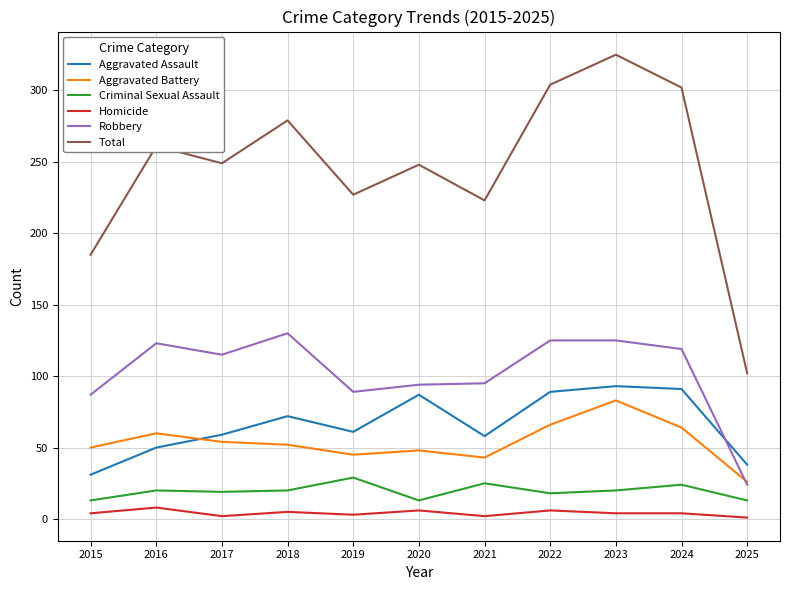

Is the value of Aggravated Assault at 2023 greater than the value of Total at 2023?

No